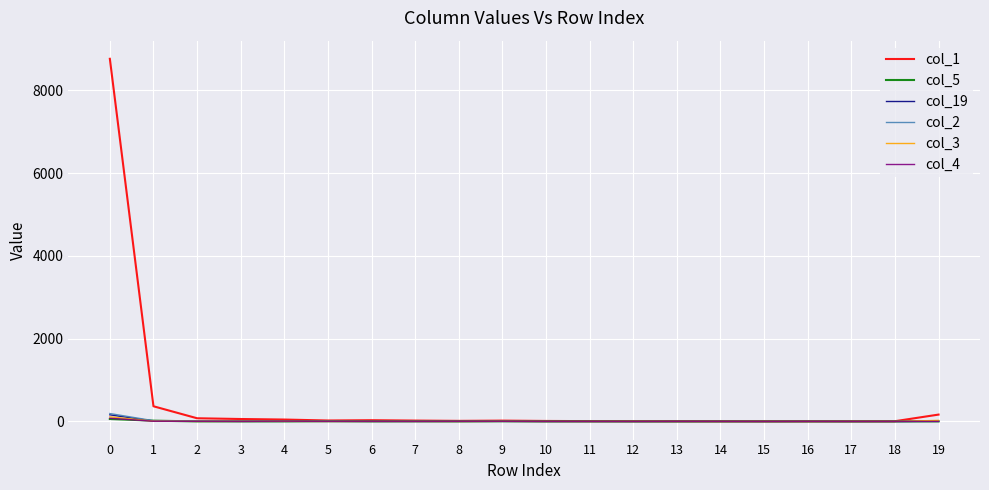

Between 0 and 1, which series saw the biggest shift?

col_1